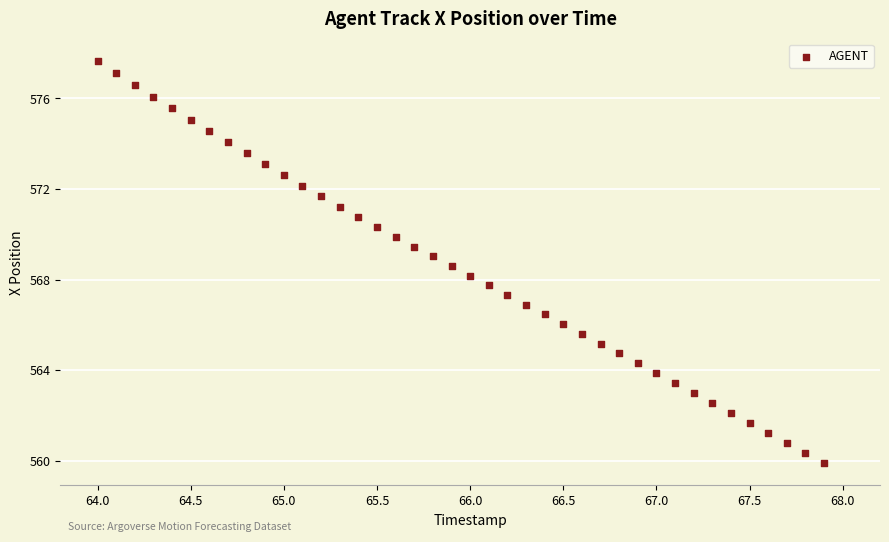

What is the range of X values (max minus min)?

3.9